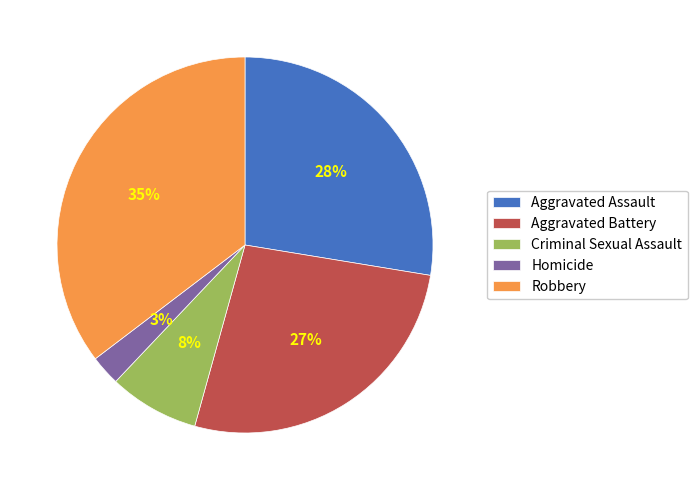

Is the sum of Homicide and Aggravated Battery greater than half?

No